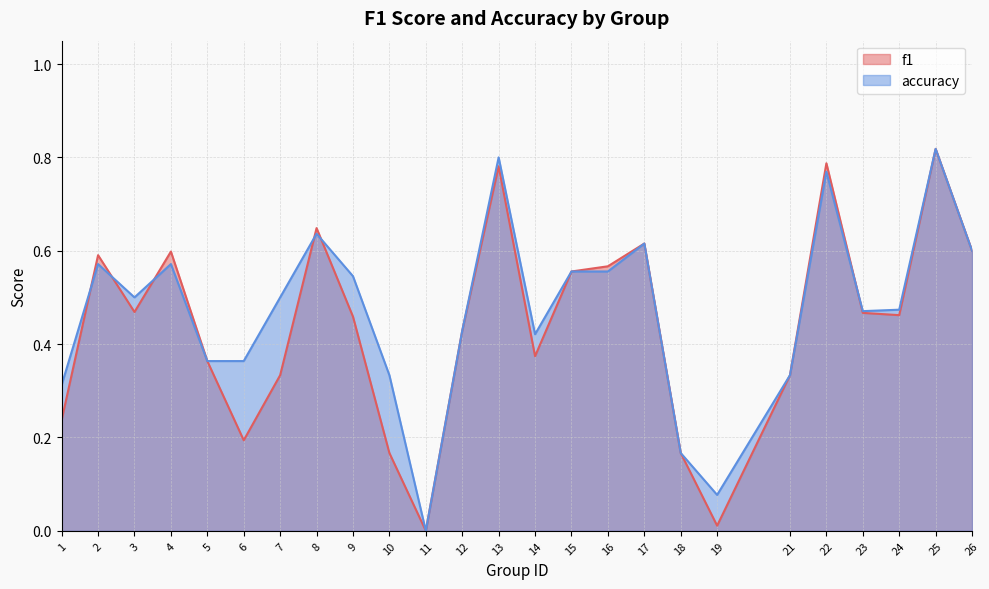

Rank the series by their average value, from highest to lowest.

accuracy, f1